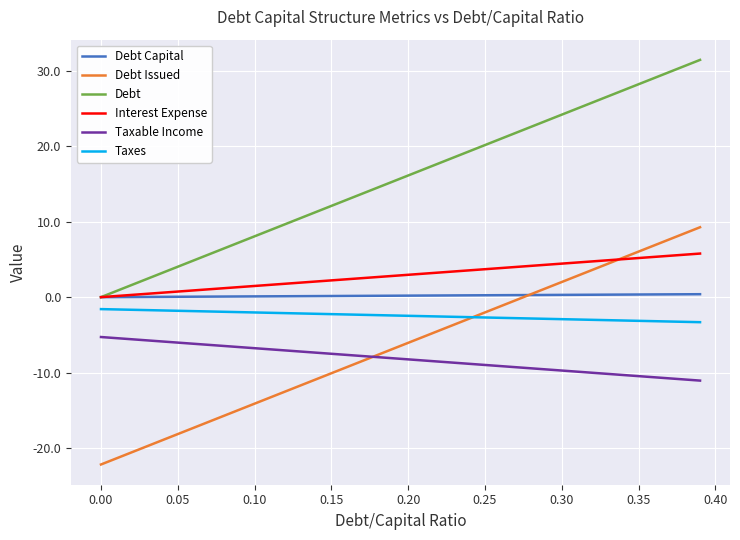

What are all the series names shown in the legend?

Debt Capital, Debt Issued, Debt, Interest Expense, Taxable Income, Taxes